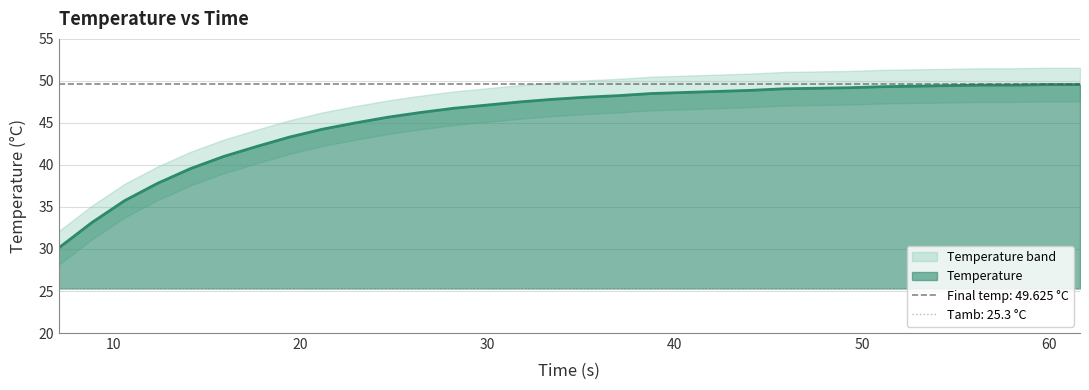

Reading left to right, list all the values displayed in this chart.

Temperature: 0=30.1	1=33.1	2=35.8	3=37.8	4=39.6	5=41.0	6=42.2	7=43.3	8=44.2	9=45.0	10=45.7	11=46.2	12=46.8	13=47.1	14=47.5	15=47.8	16=48.1	17=48.2	18=48.5	19=48.6	20=48.8	21=48.9	22=49.1	23=49.1	24=49.2	25=49.3	26=49.4	27=49.4	28=49.5	29=49.5	30=49.6	31=49.6
Upper Band: 0=32.1	1=35.1	2=37.8	3=39.8	4=41.6	5=43.0	6=44.2	7=45.3	8=46.2	9=47.0	10=47.7	11=48.2	12=48.8	13=49.1	14=49.5	15=49.8	16=50.1	17=50.2	18=50.5	19=50.6	20=50.8	21=50.9	22=51.1	23=51.1	24=51.2	25=51.3	26=51.4	27=51.4	28=51.5	29=51.5	30=51.6	31=51.6
Lower Band: 0=28.1	1=31.1	2=33.8	3=35.8	4=37.6	5=39.0	6=40.2	7=41.3	8=42.2	9=43.0	10=43.7	11=44.2	12=44.8	13=45.1	14=45.5	15=45.8	16=46.1	17=46.2	18=46.5	19=46.6	20=46.8	21=46.9	22=47.1	23=47.1	24=47.2	25=47.3	26=47.4	27=47.4	28=47.5	29=47.5	30=47.6	31=47.6